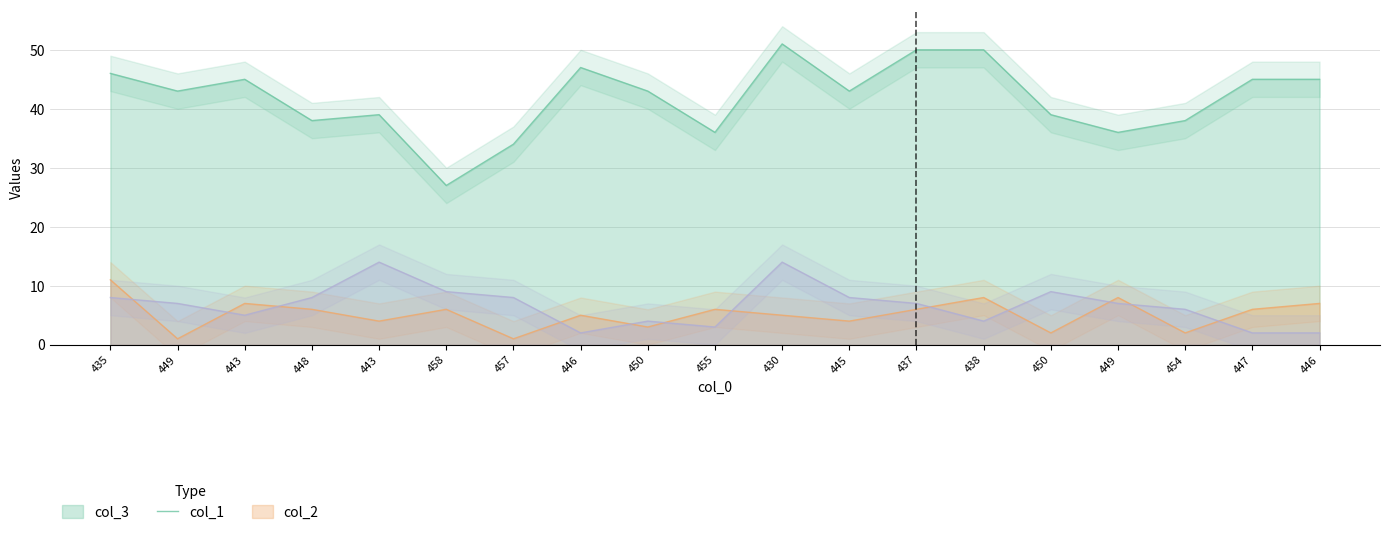

What is the average value of the col_1 series?

5